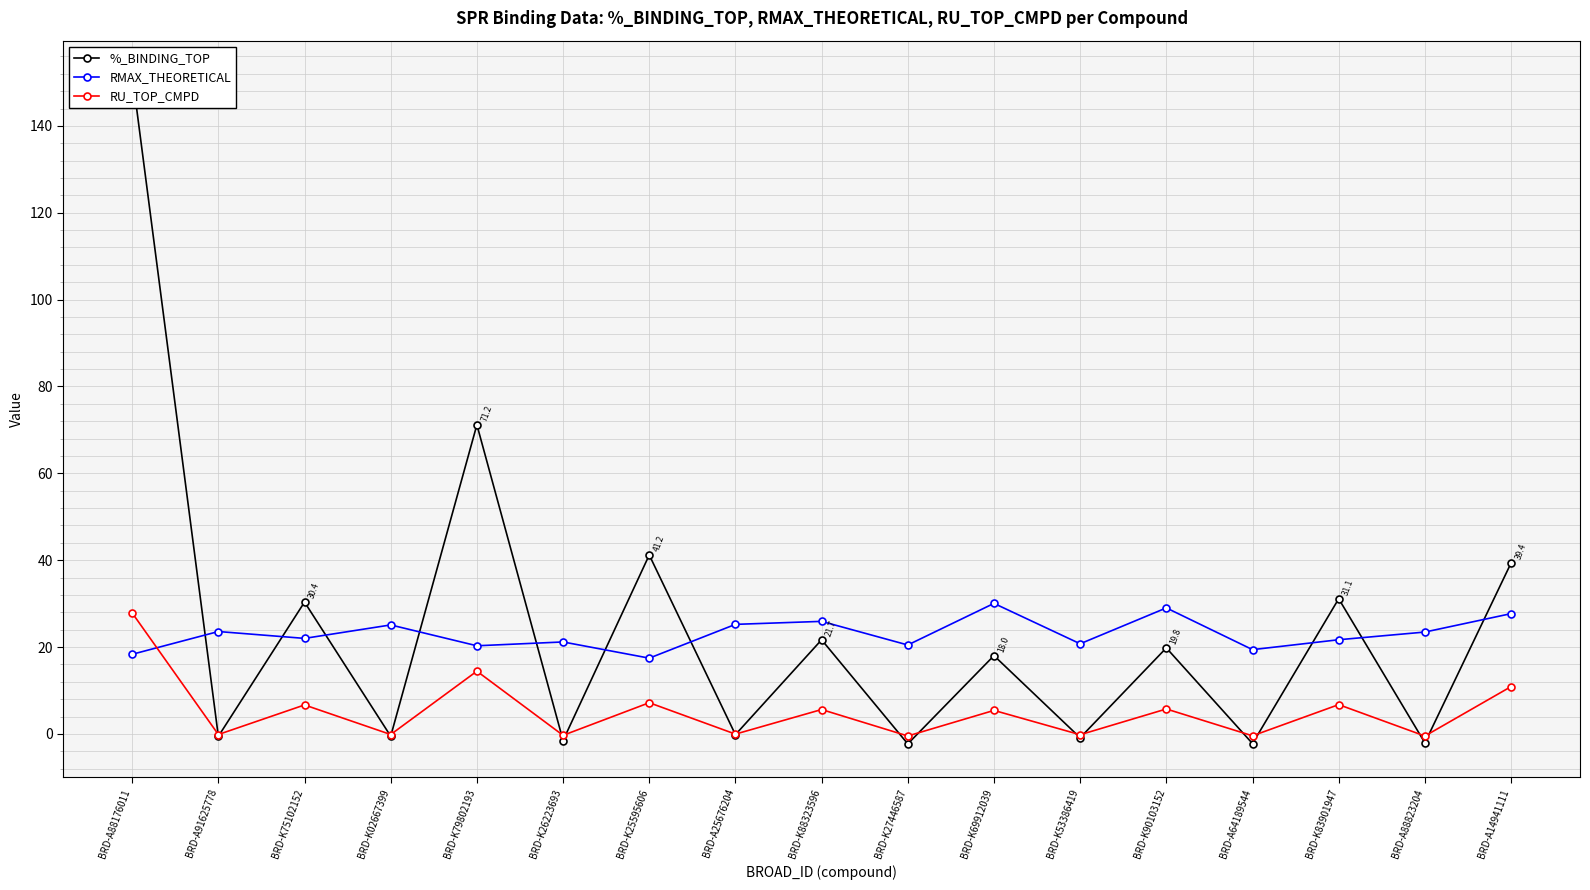

Which label corresponds to the largest value in the chart?

BRD-A88176011